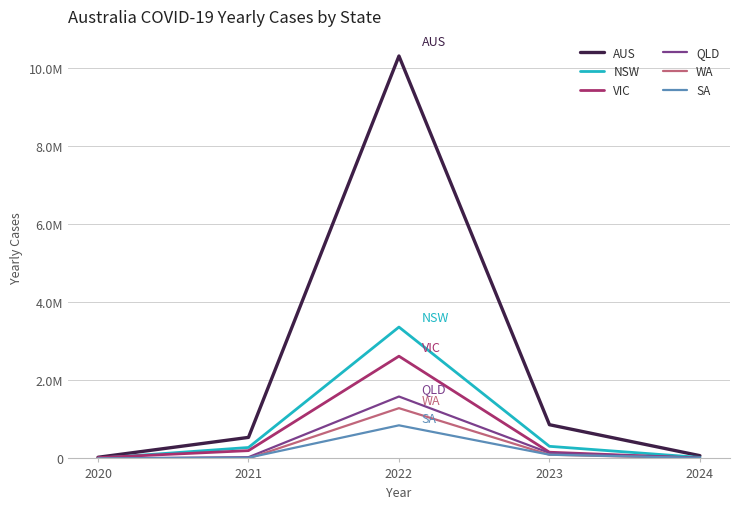

At which category does QLD reach its first local peak?

2022